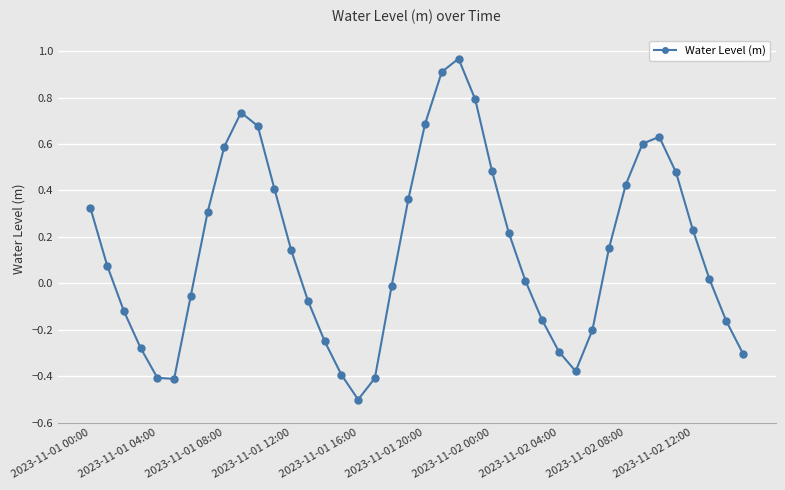

Is this an area chart (filled region under the line)?

No